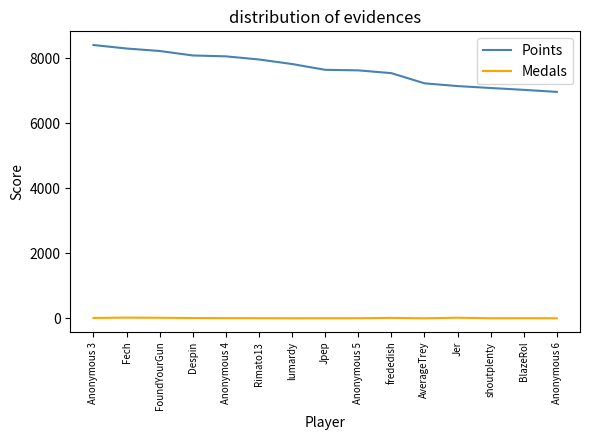

Rank the series at frededish from highest to lowest value.

Points, Medals